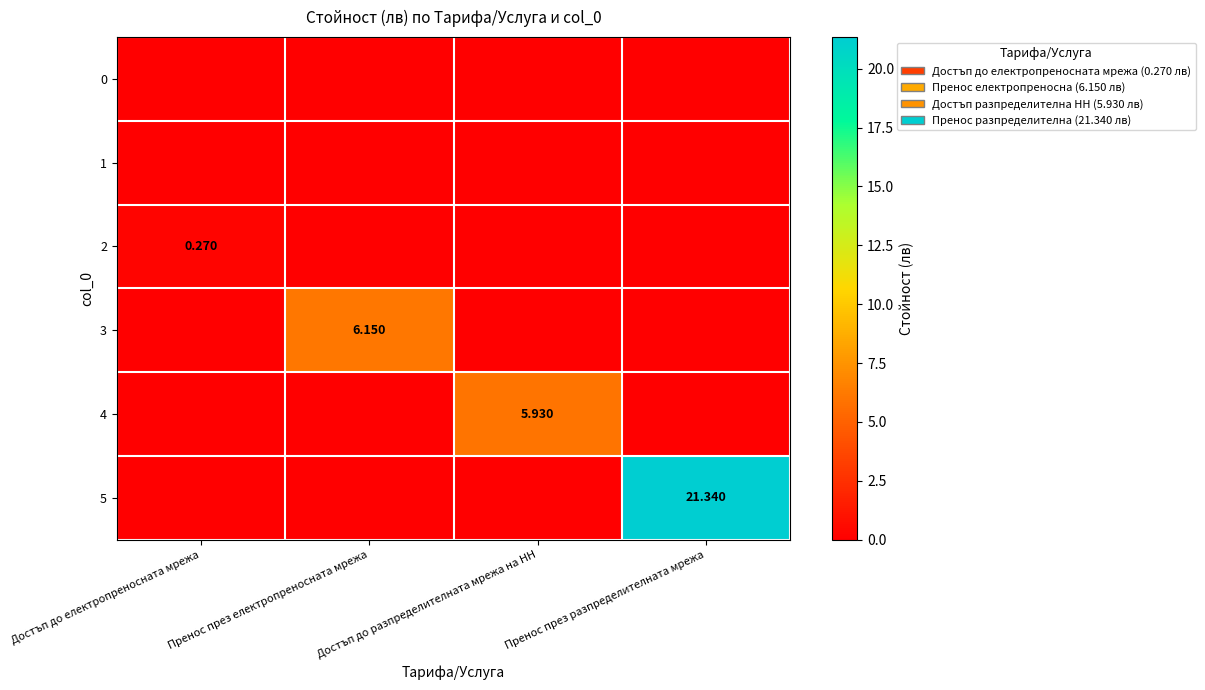

What is the sum of all 2 values?

0.3